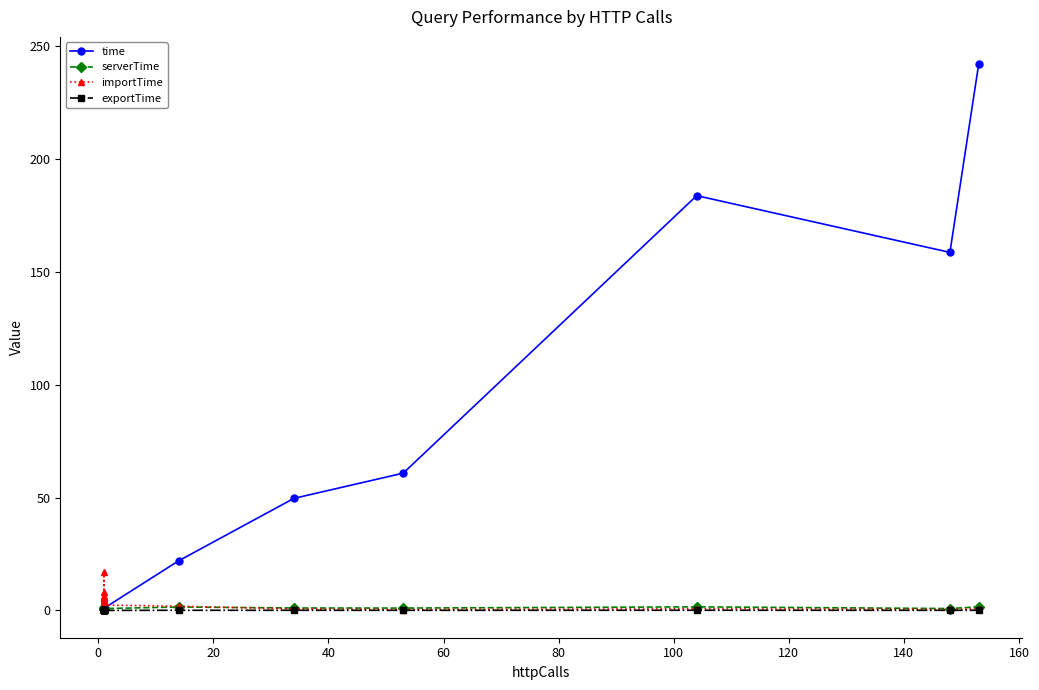

True or false: serverTime has more than 1 points higher than both neighbors.

True